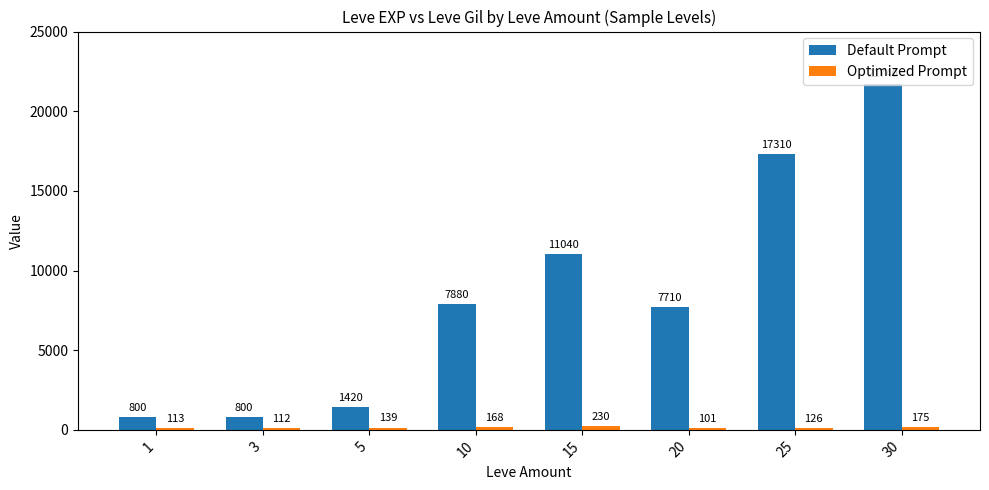

What is the spread (max minus min) of values at 1?

687